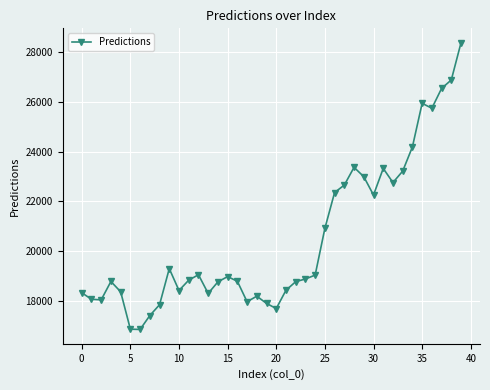

What is the maximum value shown in the chart?

28383.2